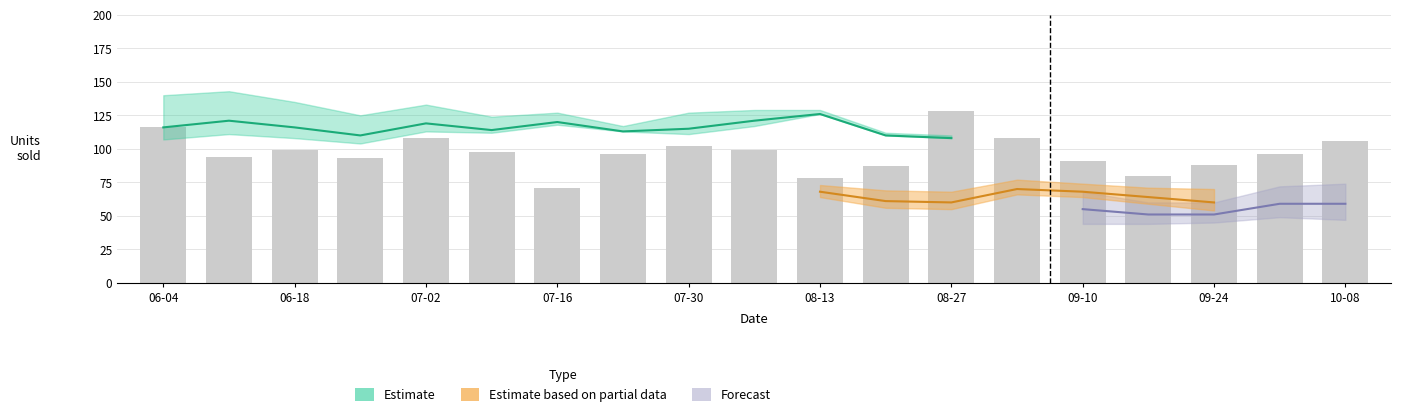

What position from the left is 06-18?

2